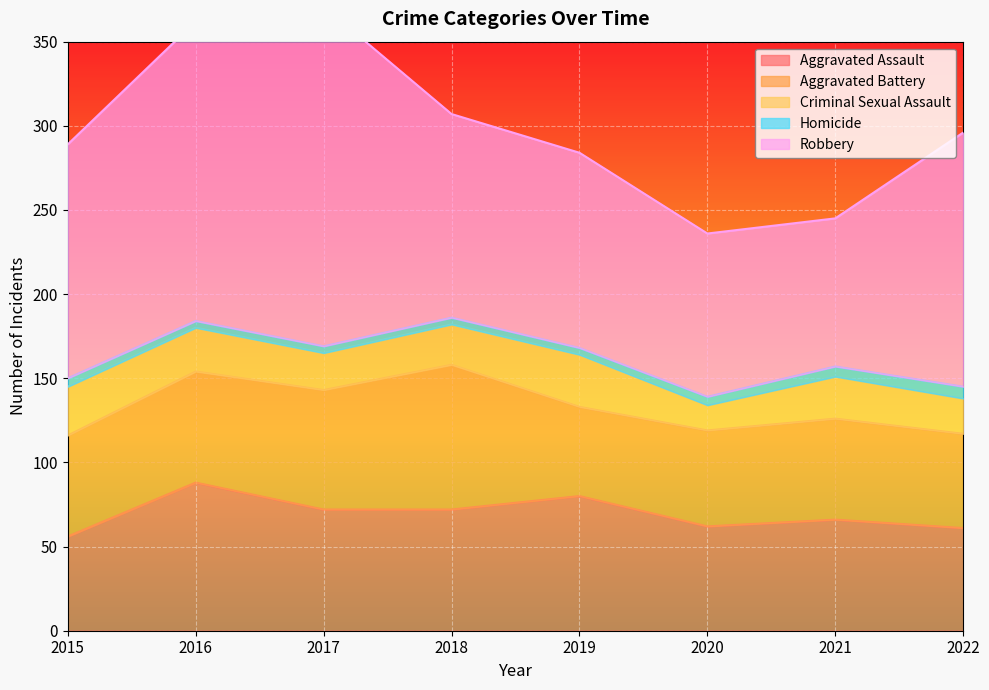

How many values in the Aggravated Assault series are below 72?

4